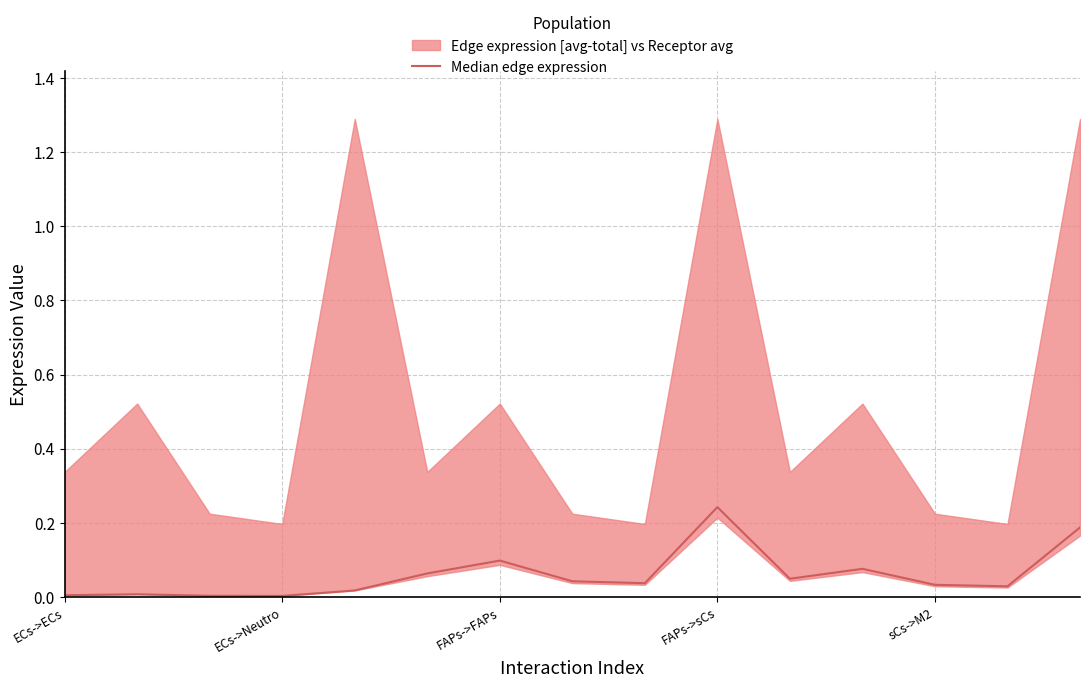

Does the chart display data point markers on the line(s)?

No